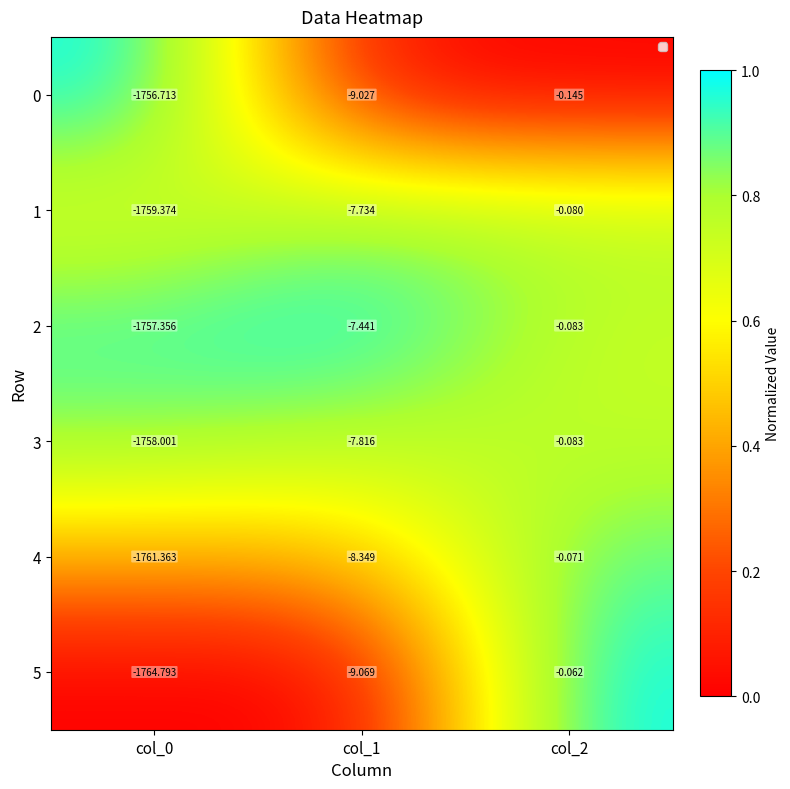

Is the value of 1 at col_0 greater than the value of 3 at col_0?

No